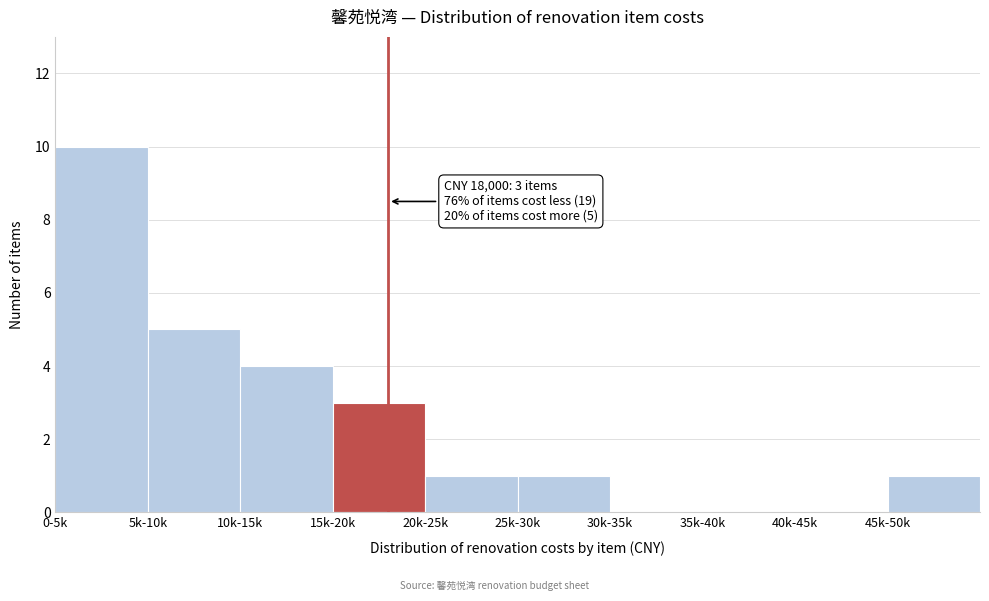

Reading left to right, list all the values displayed in this chart.

0-5k=10	5k-10k=5	10k-15k=4	15k-20k=3	20k-25k=1	25k-30k=1	30k-35k=0	35k-40k=0	40k-45k=0	45k-50k=1